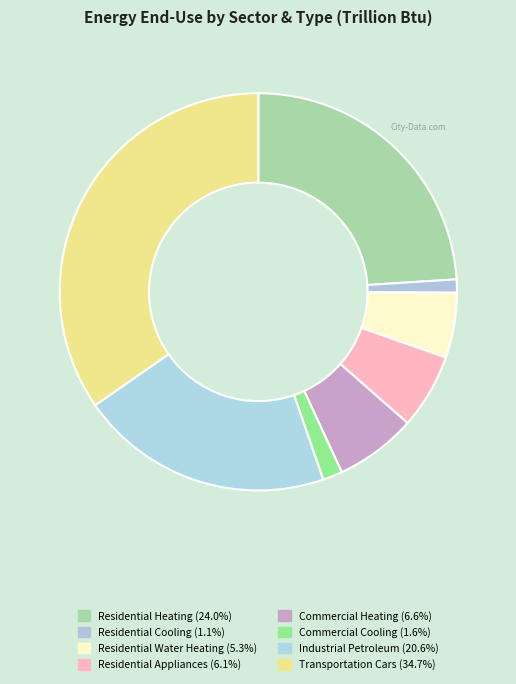

To the nearest percent, what is the difference between the largest and smallest slice percentages?

34%